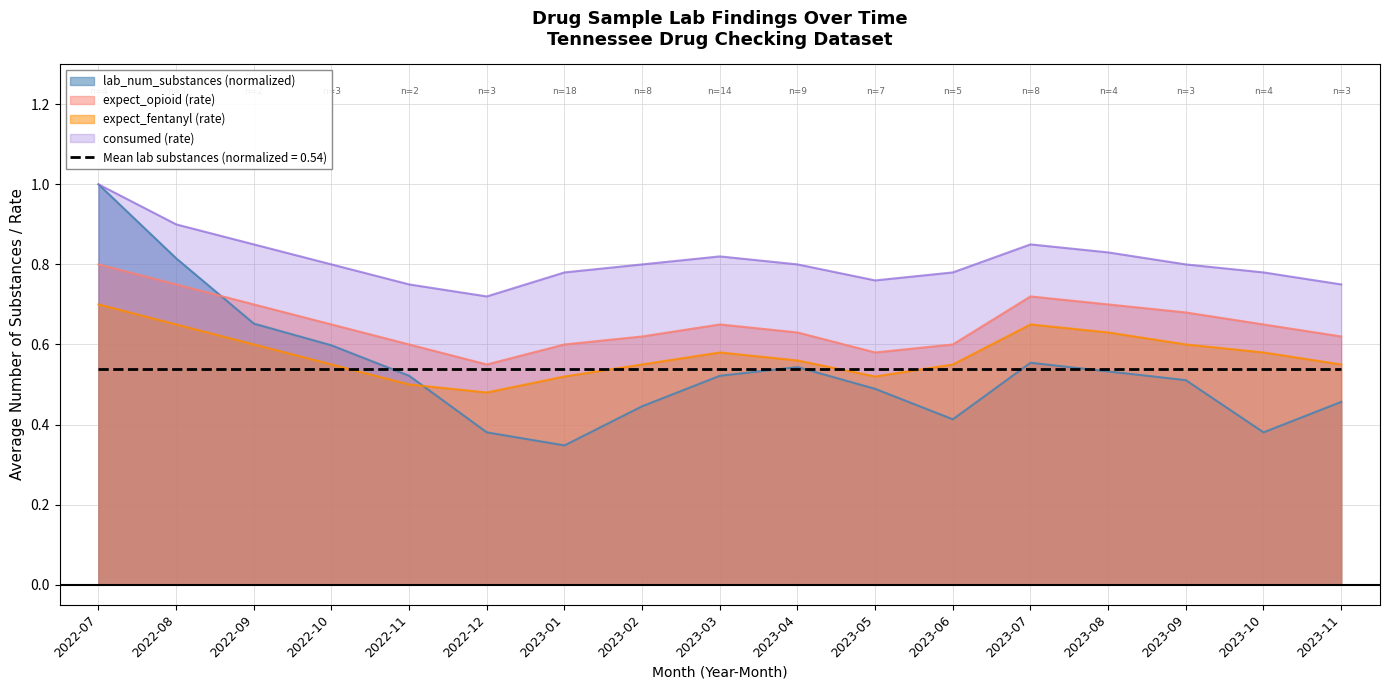

At which category is the sum across all series the highest?

2022-07